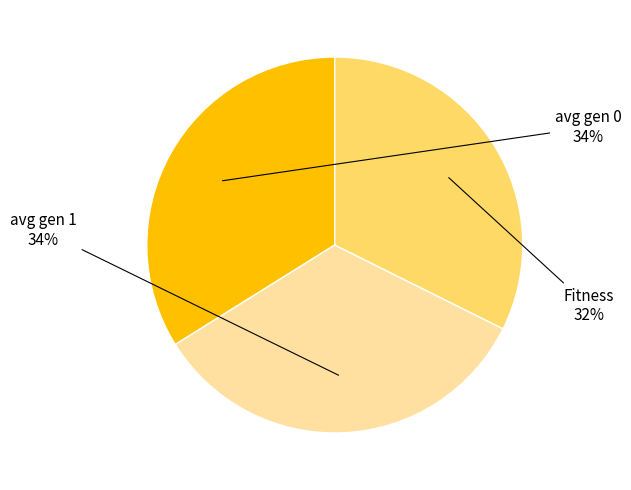

Is there a majority slice in this chart?

No